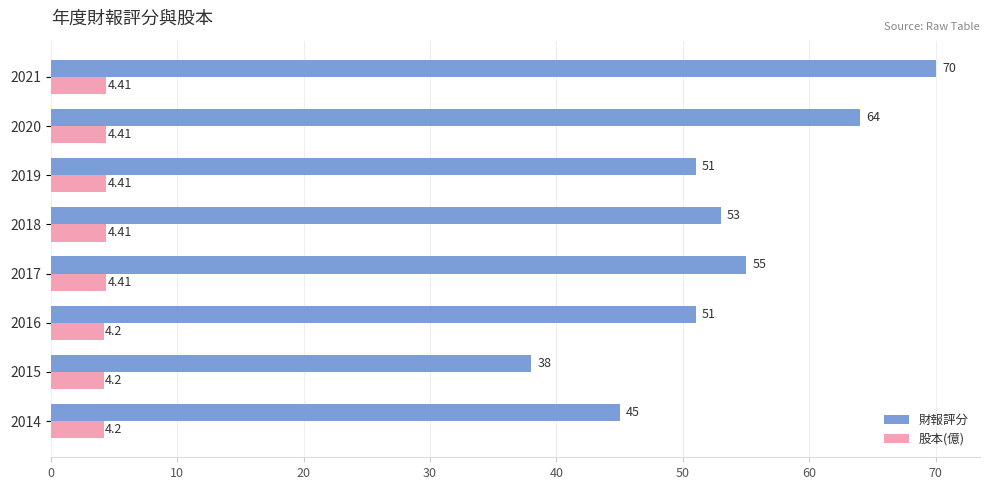

Rank the series by their maximum value, from highest to lowest.

財報評分, 股本(億)